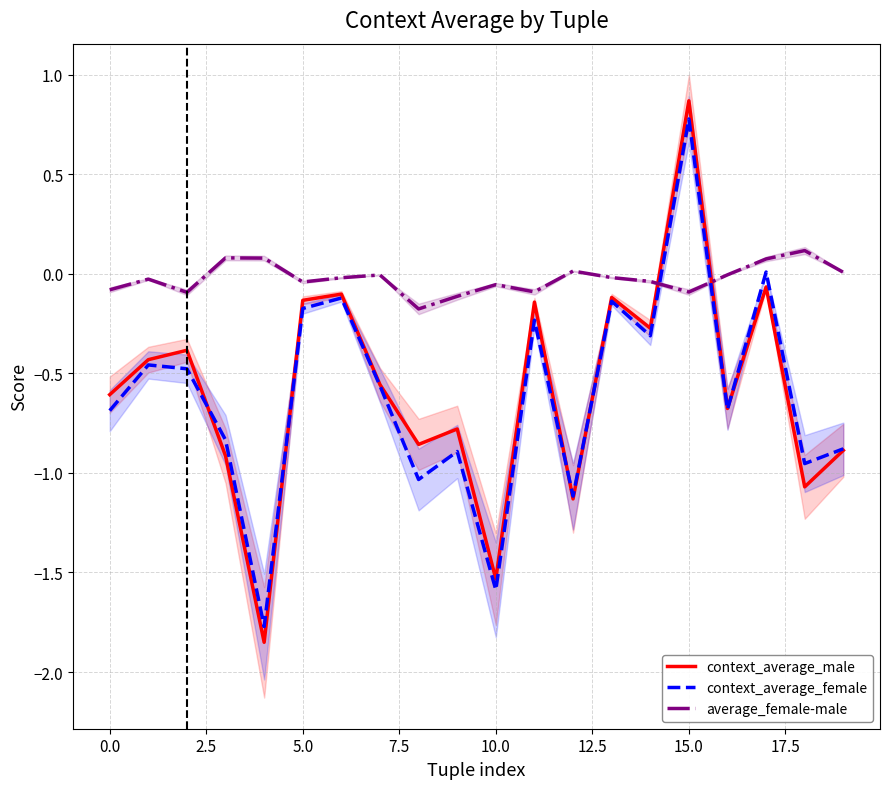

Reading right to left, transcribe all the data shown in this chart.

context_average_male: -0.9	-1.1	-0.1	-0.7	0.9	-0.3	-0.1	-1.1	-0.1	-1.5	-0.8	-0.9	-0.6	-0.1	-0.1	-1.9	-0.9	-0.4	-0.4	-0.6
context_average_female: -0.9	-1.0	0.0	-0.7	0.8	-0.3	-0.1	-1.1	-0.2	-1.6	-0.9	-1.0	-0.6	-0.1	-0.2	-1.8	-0.8	-0.5	-0.5	-0.7
average_female-male: 0.0	0.1	0.1	-0.0	-0.1	-0.0	-0.0	0.0	-0.1	-0.1	-0.1	-0.2	-0.0	-0.0	-0.0	0.1	0.1	-0.1	-0.0	-0.1